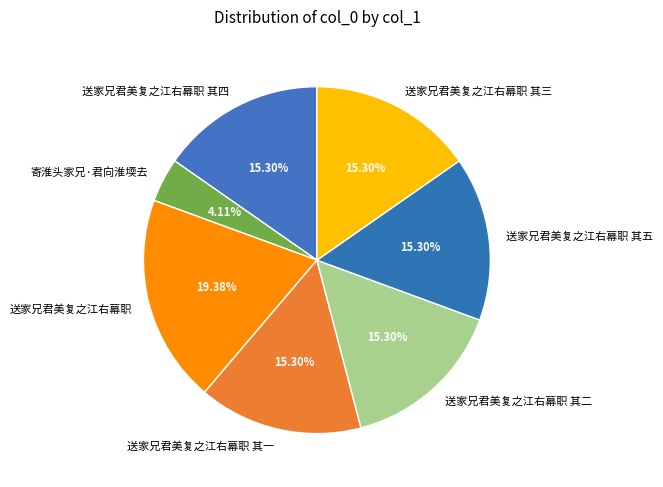

Is the sum of 送家兄君美复之江右幕职 其三 and 送家兄君美复之江右幕职 其二 greater than half?

No